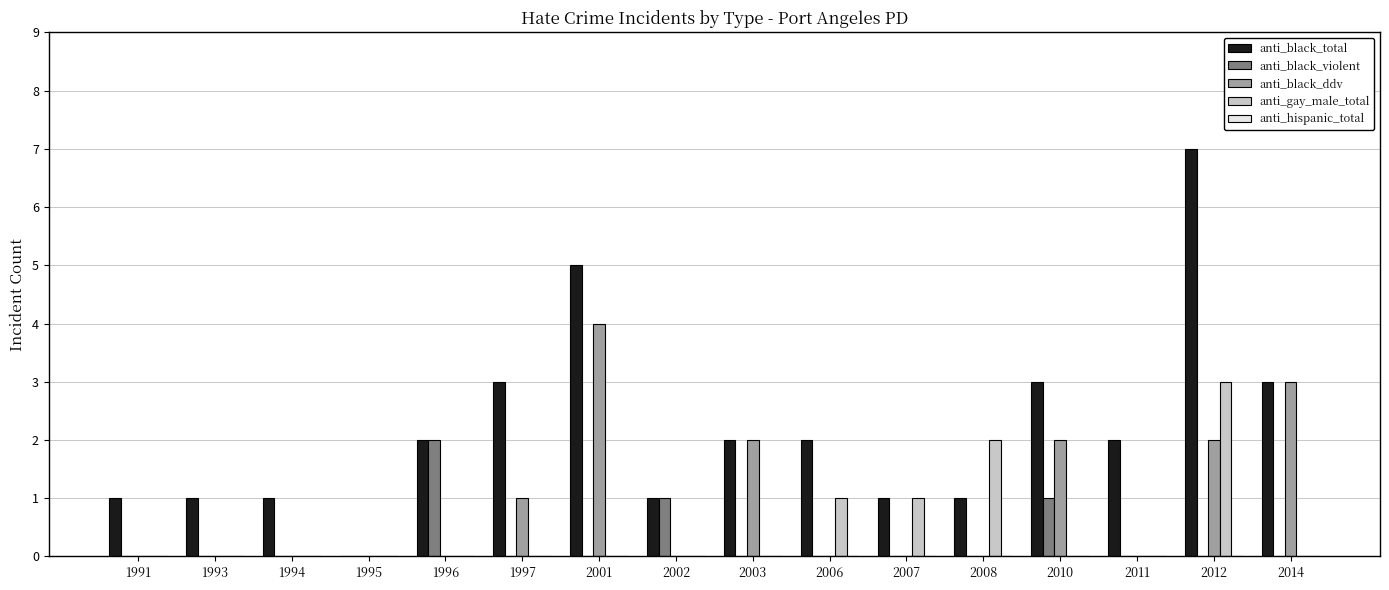

Which category has the highest value across all series?

2012